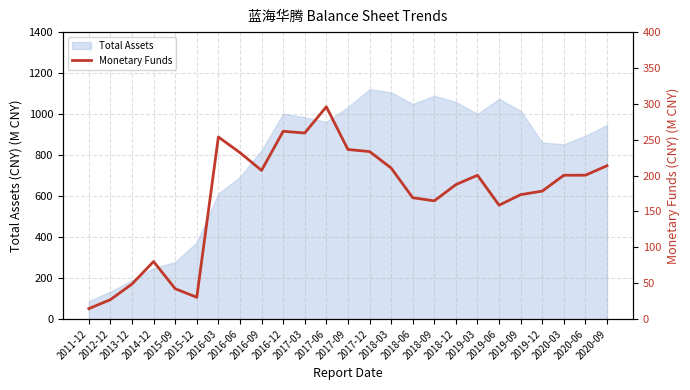

How many lines are shown in the chart?

1